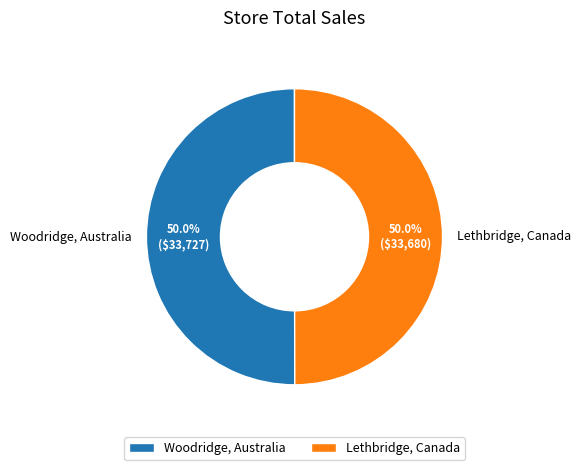

Is the sum of Lethbridge, Canada and Woodridge, Australia greater than half?

Yes